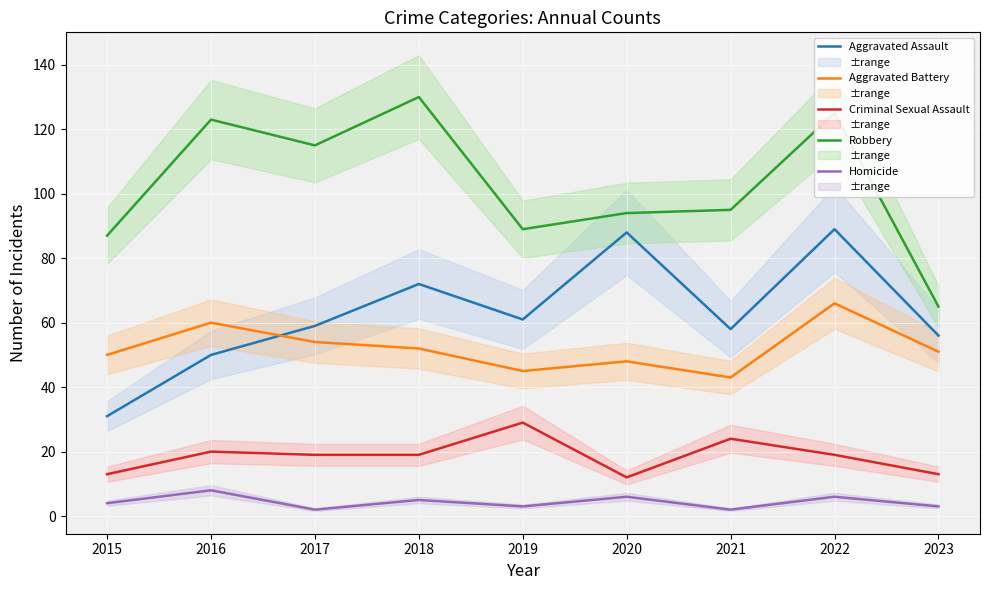

Is it true that Criminal Sexual Assault equals 19 at 2022?

True